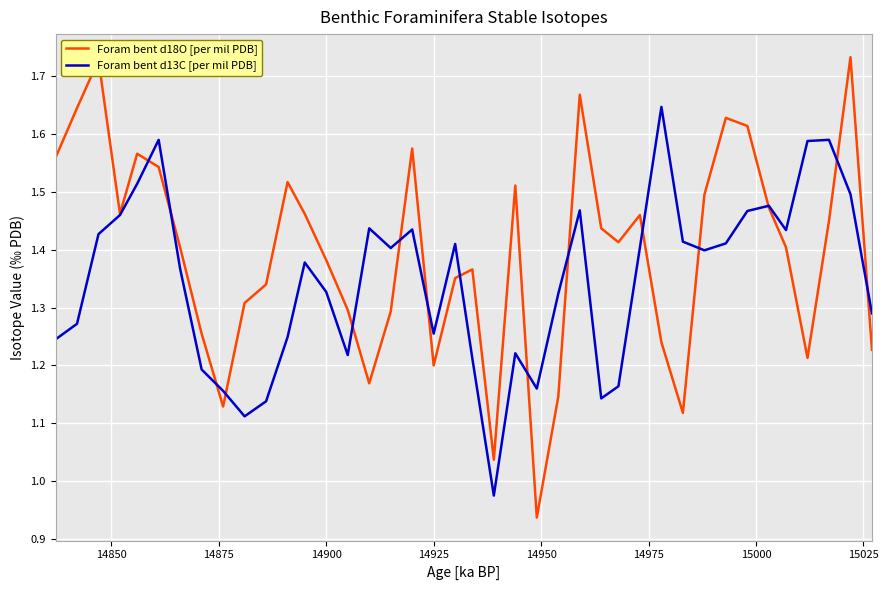

Which series has the largest total across all categories?

Foram bent d18O [per mil PDB]